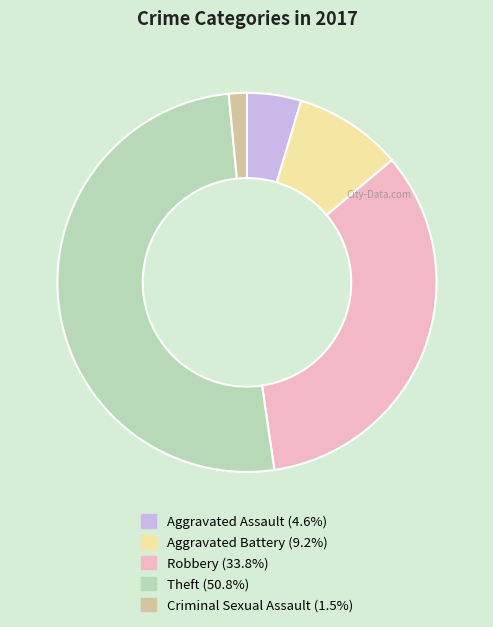

Between Aggravated Assault and Robbery, which is larger?

Robbery